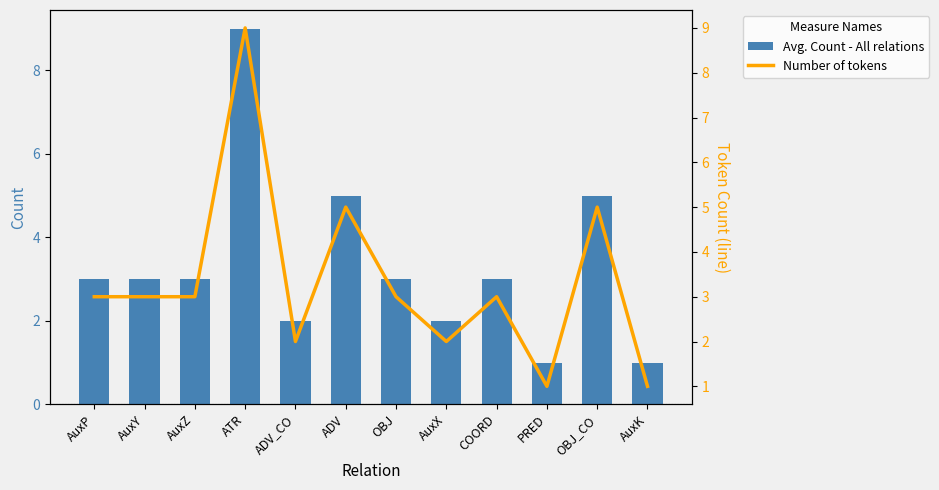

The Avg. Count - All relations series shows 1 at AuxX. True or false?

False